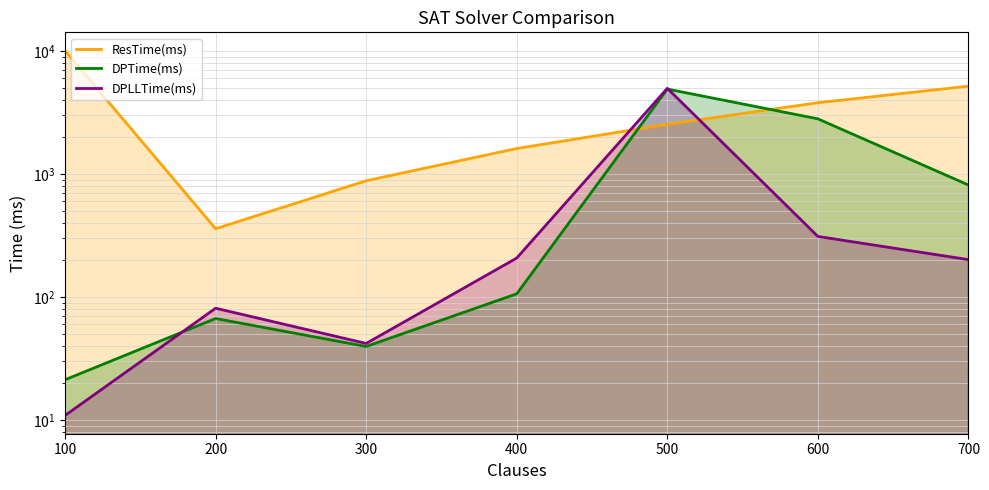

What is the value of the DPTime(ms) point at the 3rd from the left?

39.6